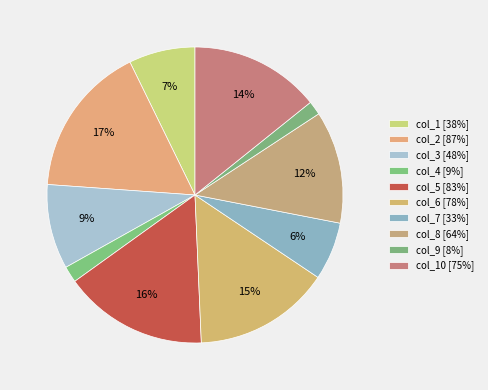

How many segments does this pie chart have?

10